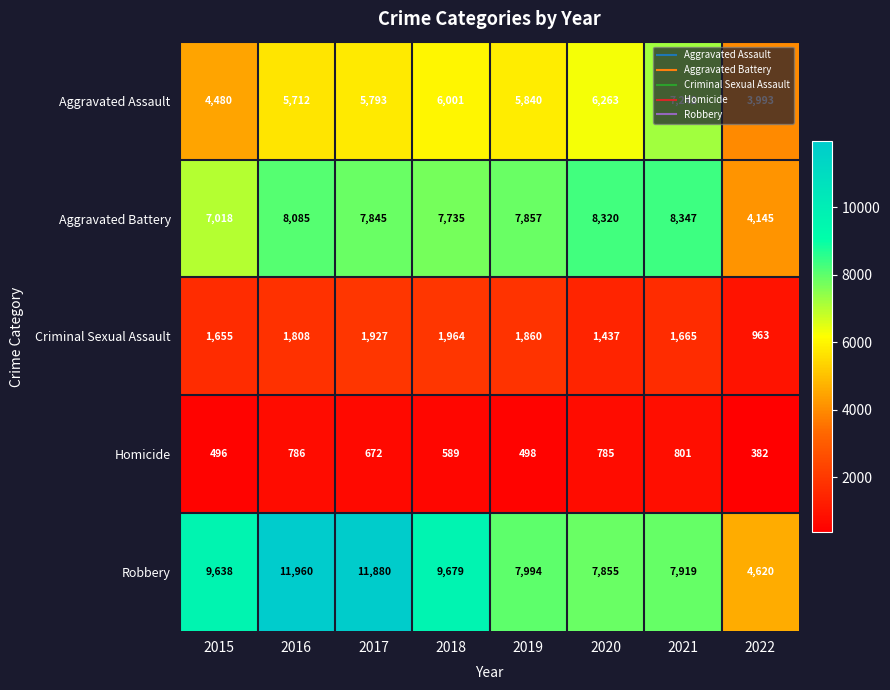

At which category is the sum across all series the highest?

2016